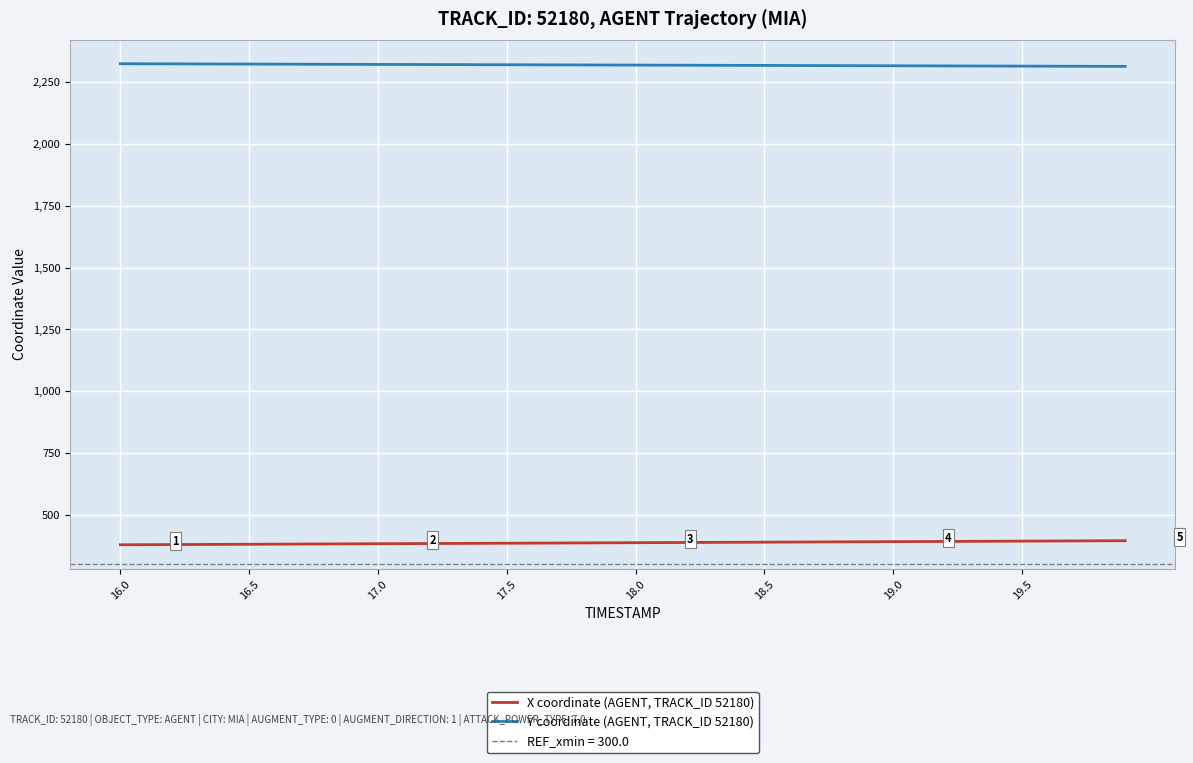

What is the highest value of the X coordinate (AGENT, TRACK_ID 52180) series?

395.0